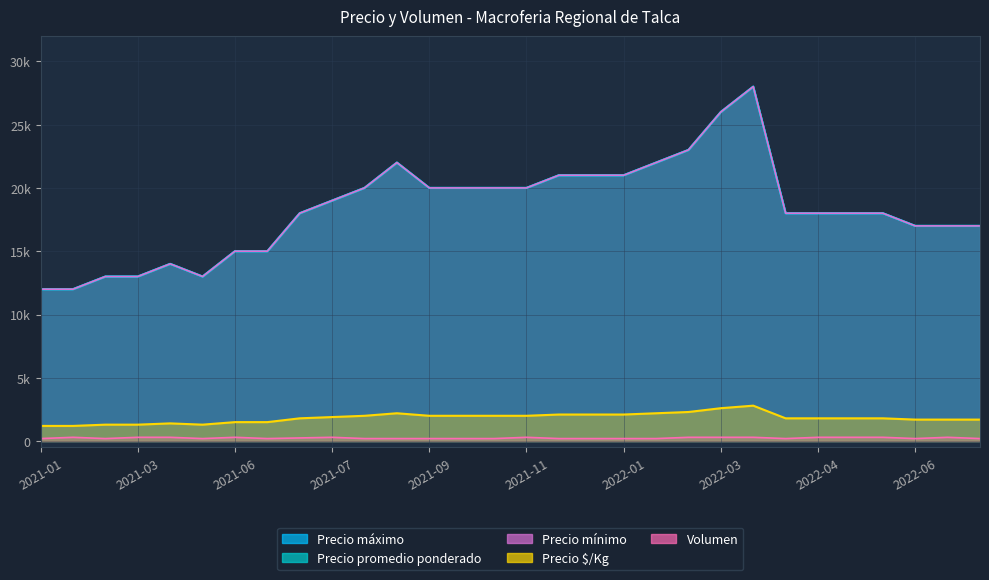

What is the difference between the second highest and second lowest values in the Precio mínimo series?

14000